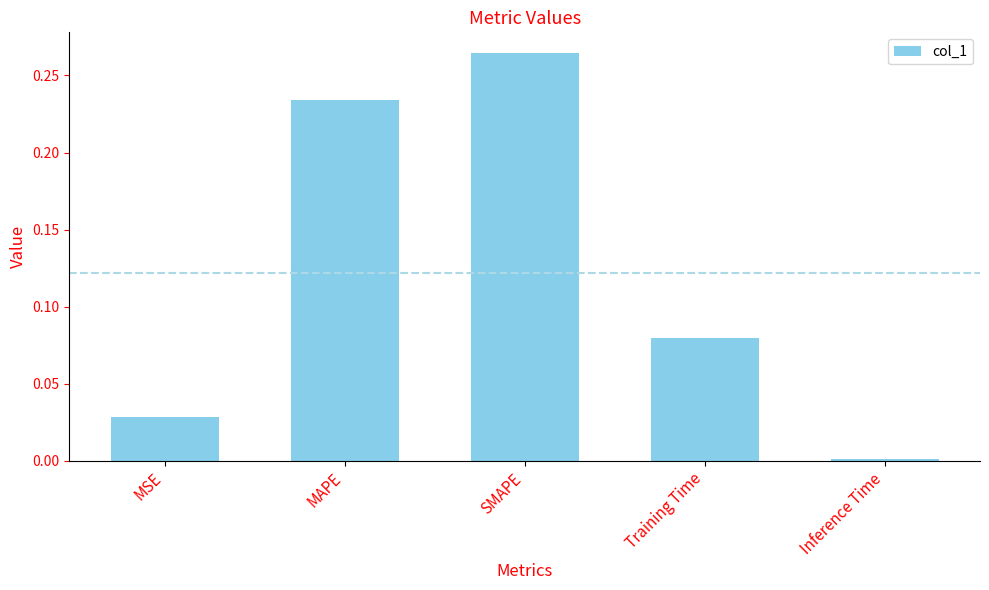

What is the sum of all values?

0.6